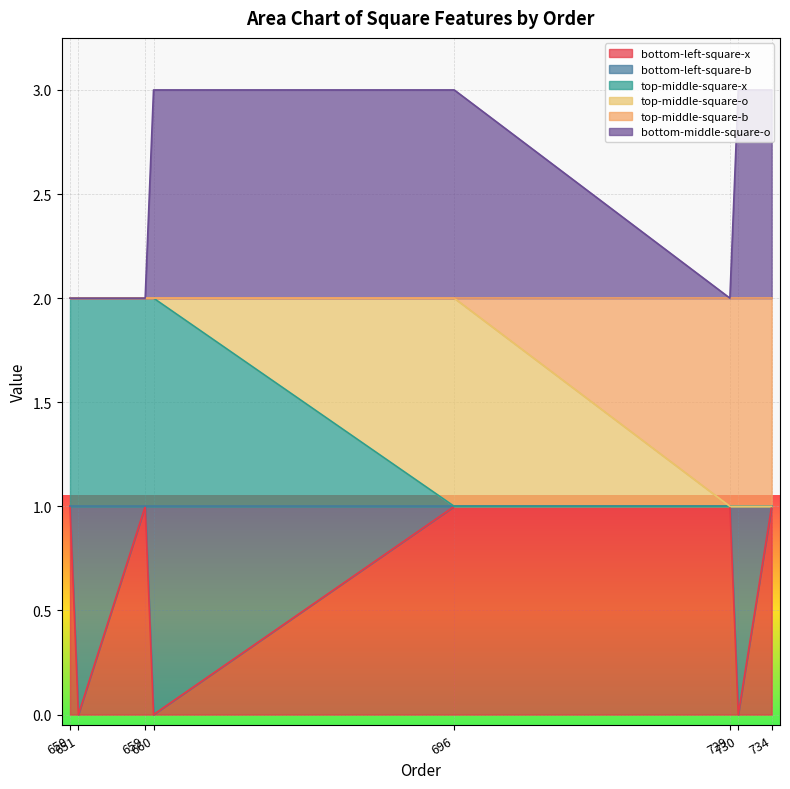

Is the value of top-middle-square-b at 696 greater than the value of top-middle-square-x at 734?

Yes